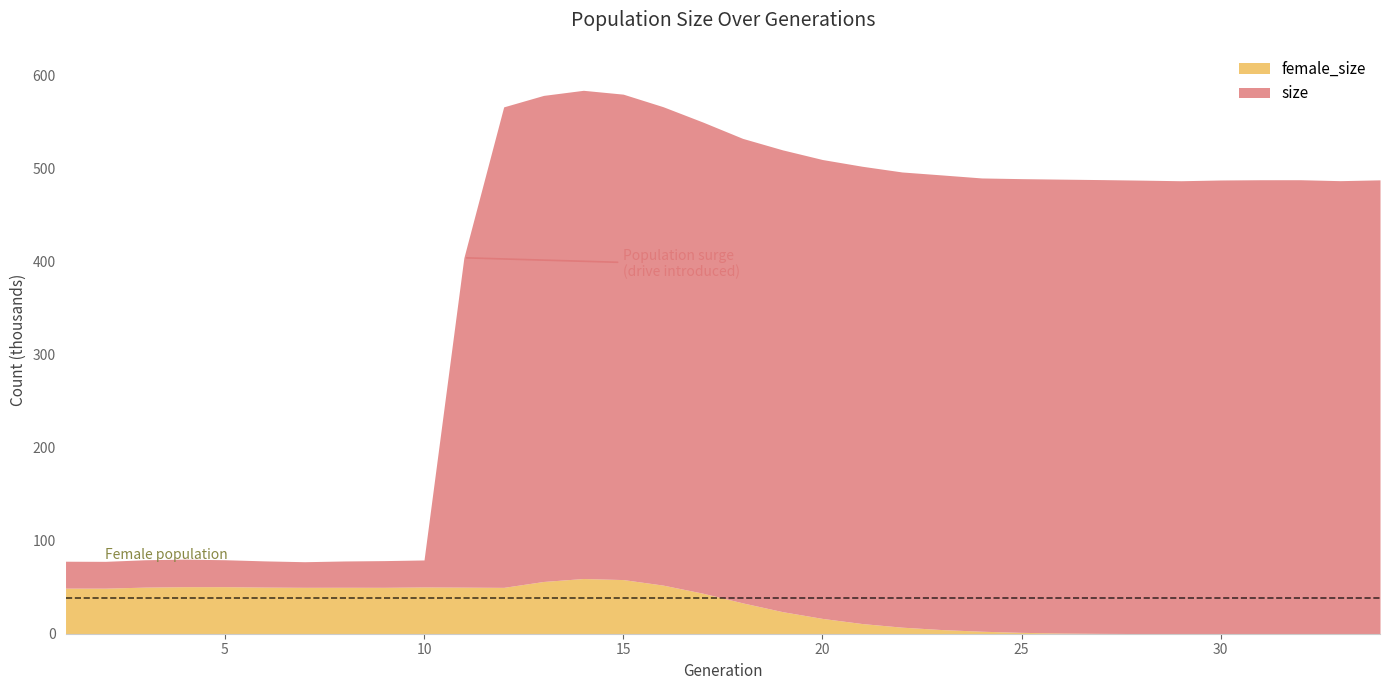

Where is female_size nearest to the value 29657?

18